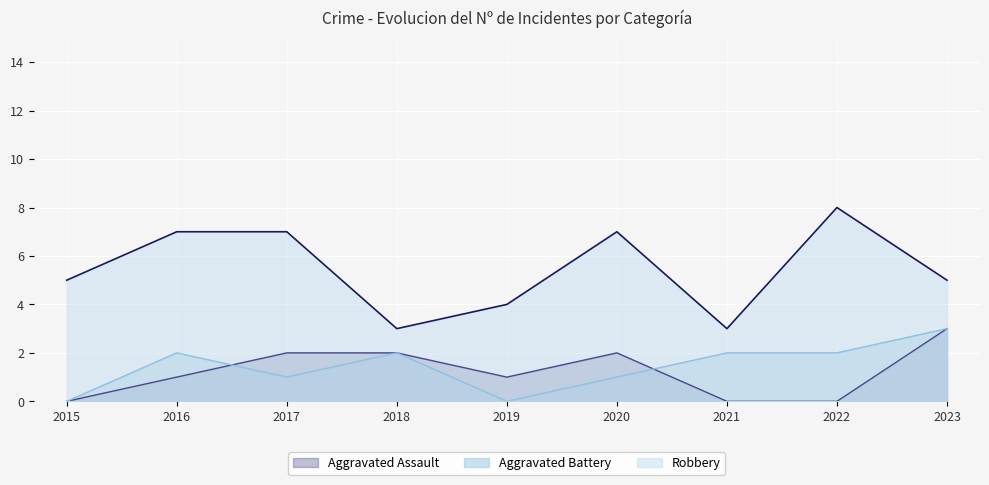

List the labels in order of Robbery value, largest first.

2022, 2016, 2017, 2020, 2015, 2023, 2019, 2018, 2021